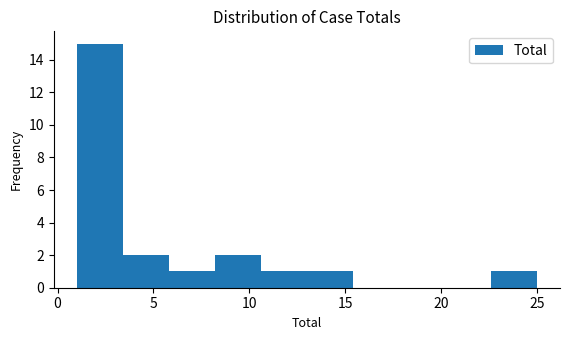

Reading left to right, list every bar in this chart as the range it spans on the x-axis followed by its height. Neither the bar edges nor the heights are printed on the chart, so give them approximately, as read against the axes.

1.0 to 3.4: 15
3.4 to 5.8: 2
5.8 to 8.2: 1
8.2 to 10.6: 2
10.6 to 13.0: 1
13.0 to 15.4: 1
15.4 to 17.8: 0
17.8 to 20.2: 0
20.2 to 22.6: 0
22.6 to 25.0: 1